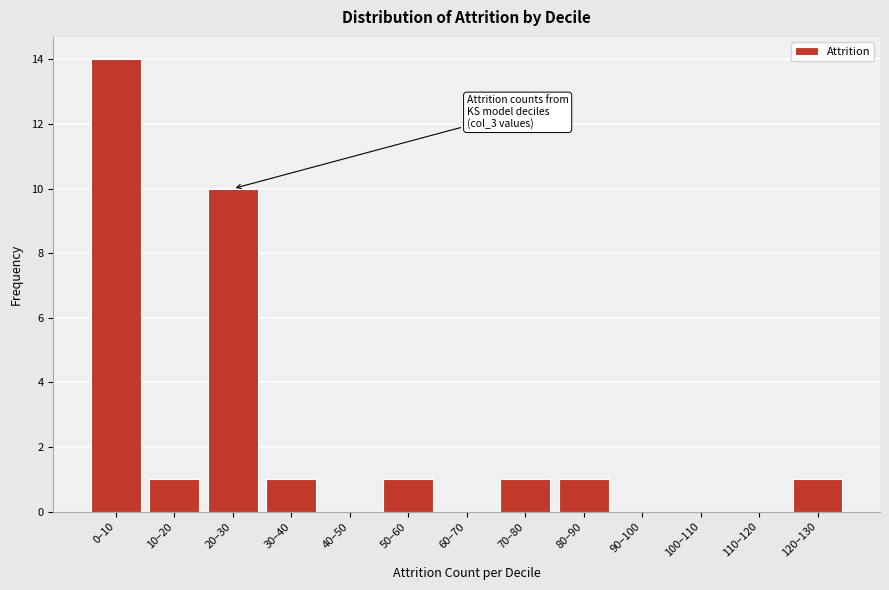

Reading right to left, list all the values displayed in this chart.

120–130=1	110–120=0	100–110=0	90–100=0	80–90=1	70–80=1	60–70=0	50–60=1	40–50=0	30–40=1	20–30=10	10–20=1	0–10=14